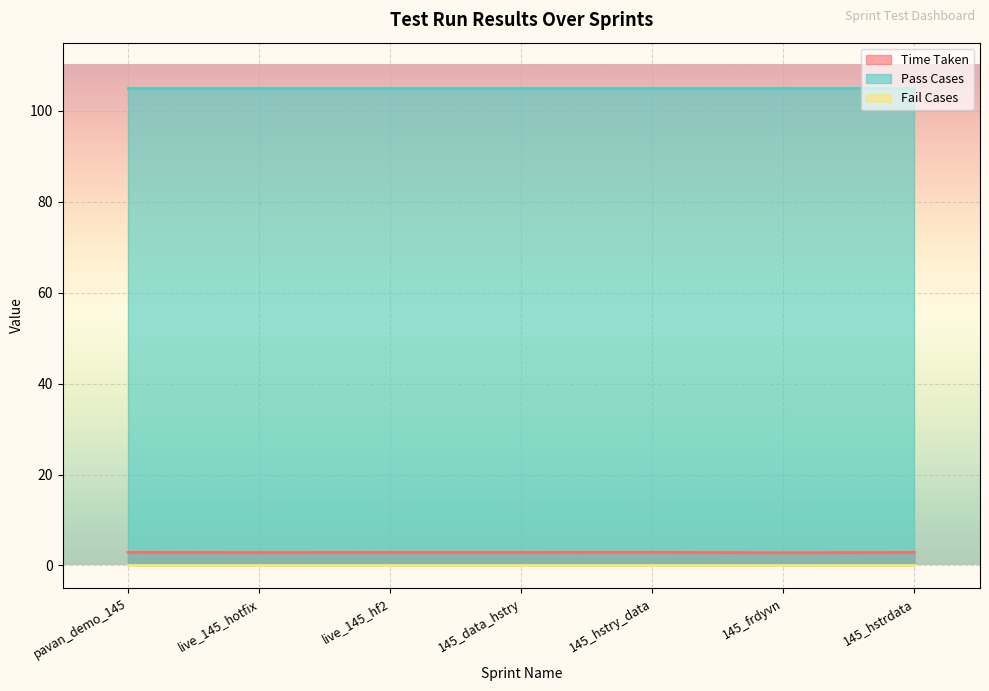

At how many categories does at least one series exceed 21?

7